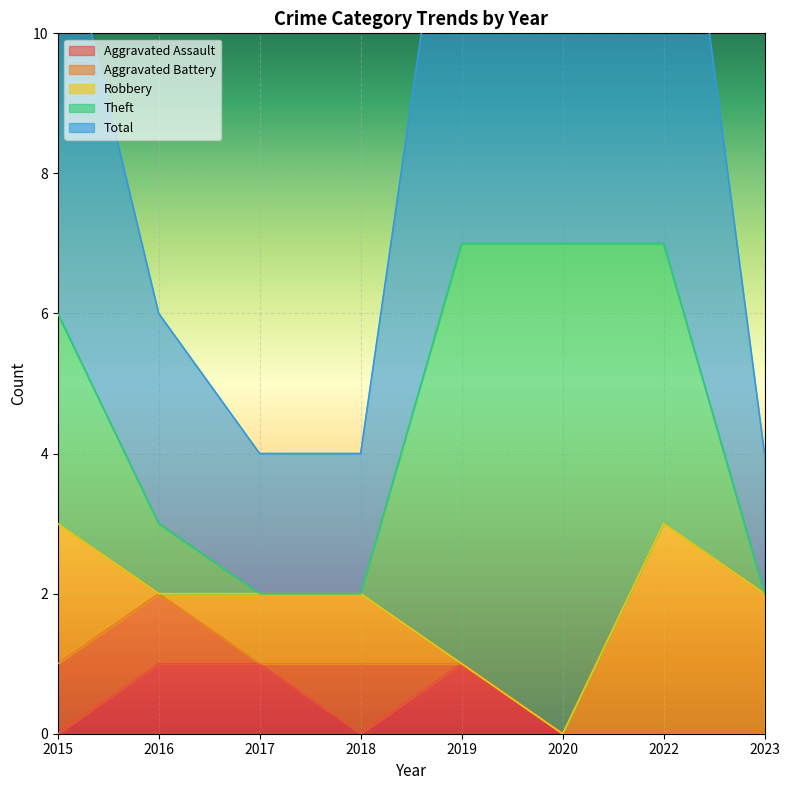

What are all the series names shown in the legend?

Aggravated Assault, Aggravated Battery, Robbery, Theft, Total